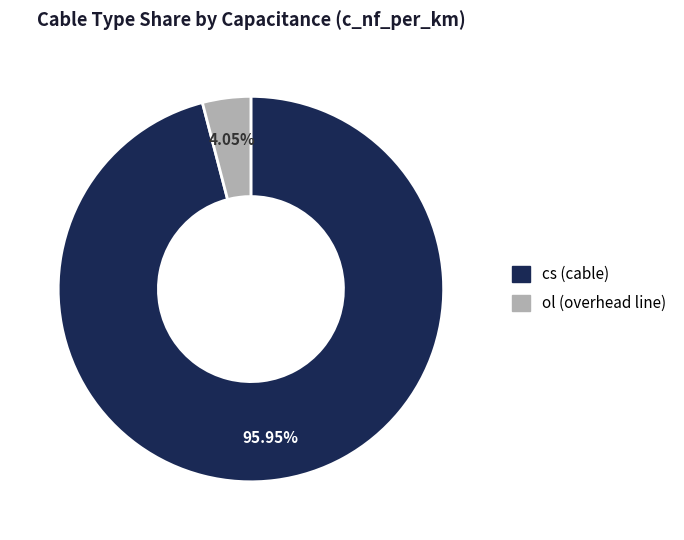

Does ol represent more than half of the total?

No